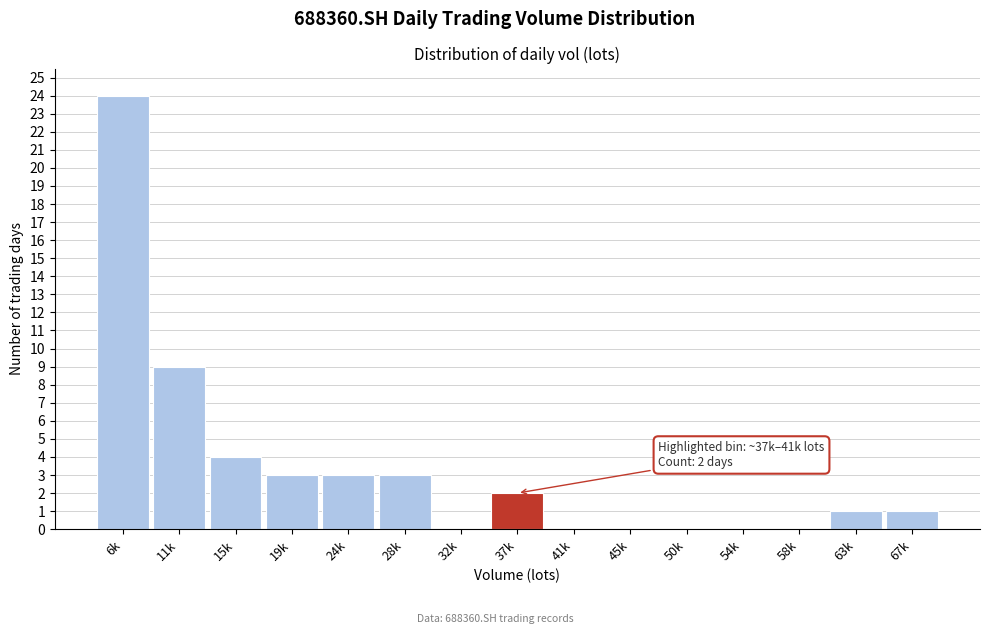

Reading left to right, what are all the values shown in this chart?

6k=24	11k=9	15k=4	19k=3	24k=3	28k=3	32k=0	37k=2	41k=0	45k=0	50k=0	54k=0	58k=0	63k=1	67k=1